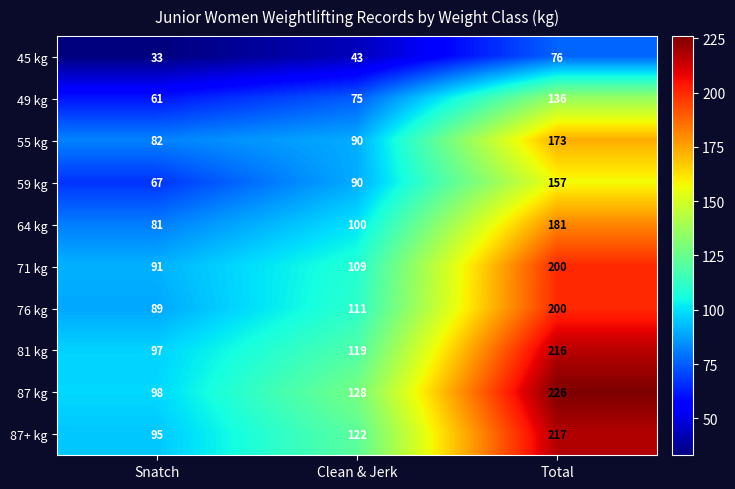

Reading left to right, what are all the values shown in this chart?

45 kg: Snatch=33	Clean & Jerk=43	Total=76
49 kg: Snatch=61	Clean & Jerk=75	Total=136
55 kg: Snatch=82	Clean & Jerk=90	Total=173
59 kg: Snatch=67	Clean & Jerk=90	Total=157
64 kg: Snatch=81	Clean & Jerk=100	Total=181
71 kg: Snatch=91	Clean & Jerk=109	Total=200
76 kg: Snatch=89	Clean & Jerk=111	Total=200
81 kg: Snatch=97	Clean & Jerk=119	Total=216
87 kg: Snatch=98	Clean & Jerk=128	Total=226
87+ kg: Snatch=95	Clean & Jerk=122	Total=217